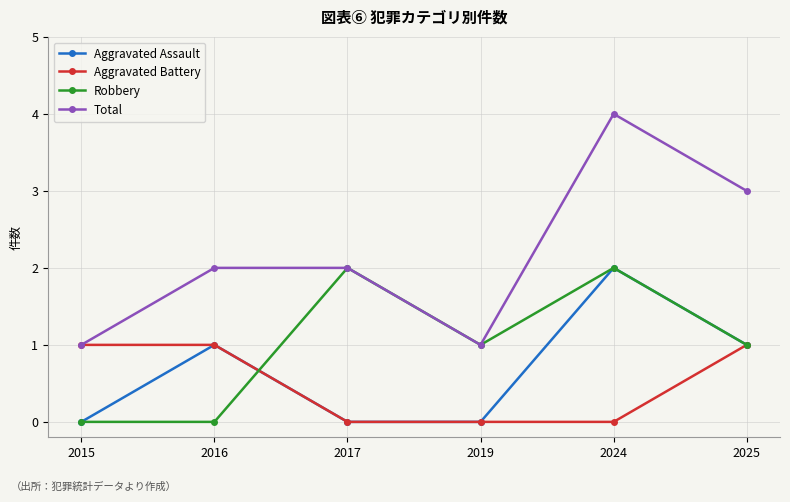

True or false: Aggravated Assault and Total intersect in this chart.

False